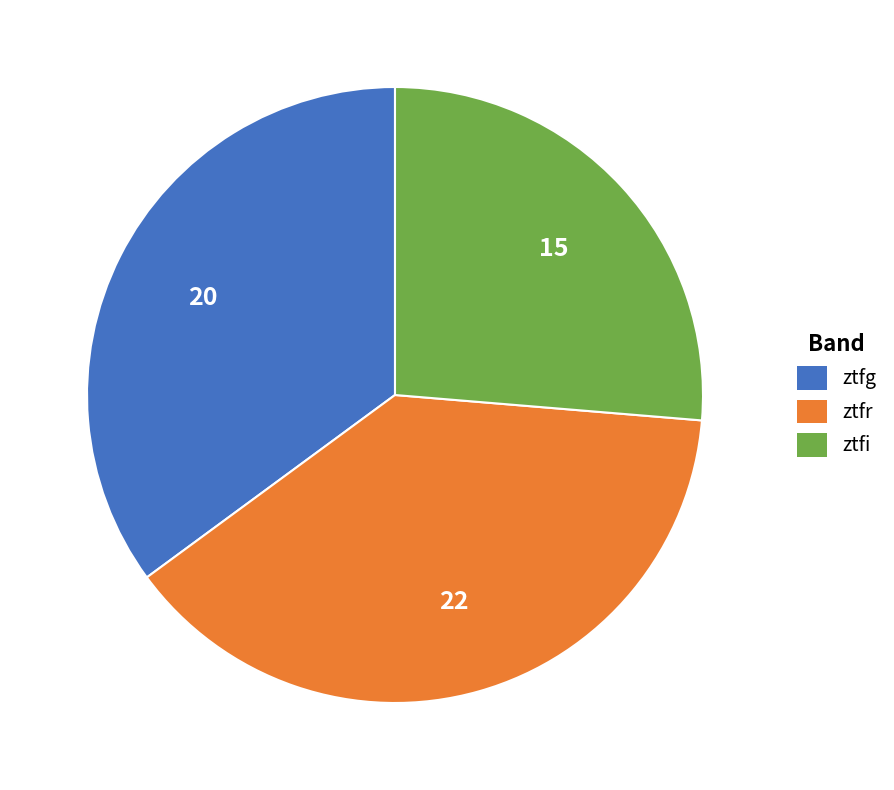

Which has a higher value, ztfg or ztfr?

ztfr